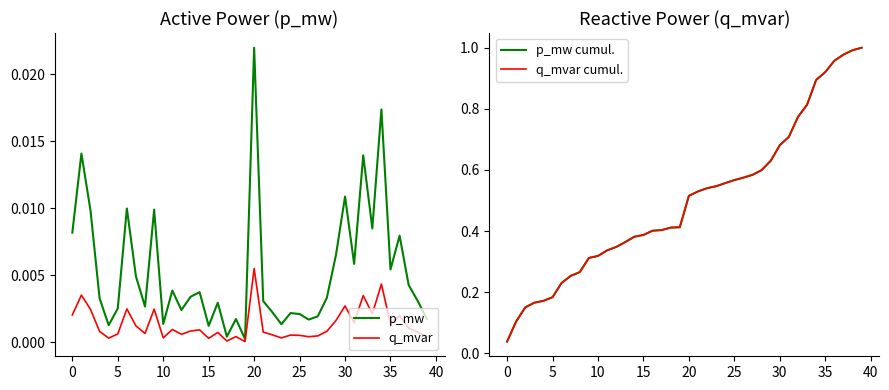

Which series has the largest total across all categories?

p_mw cumul.